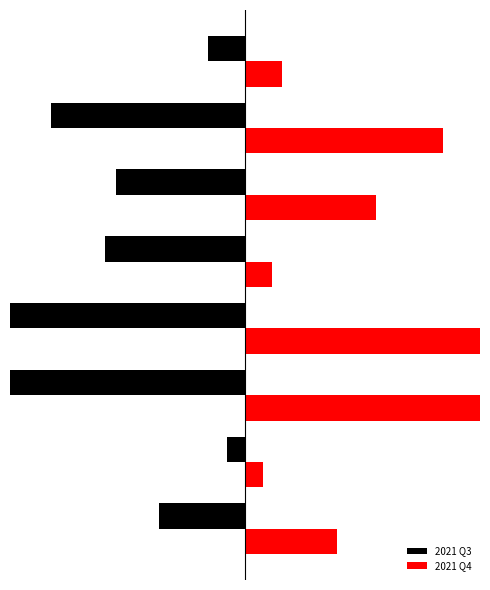

Count the number of data series in this chart.

2